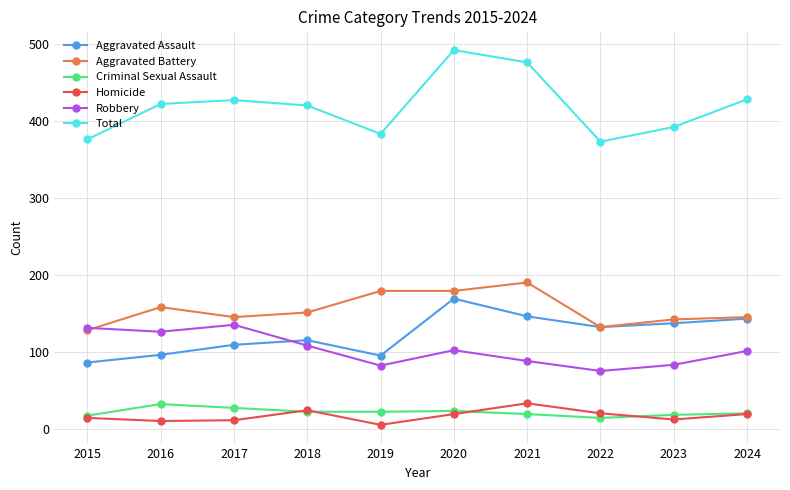

Is it true that Aggravated Assault equals 115 at 2018?

True